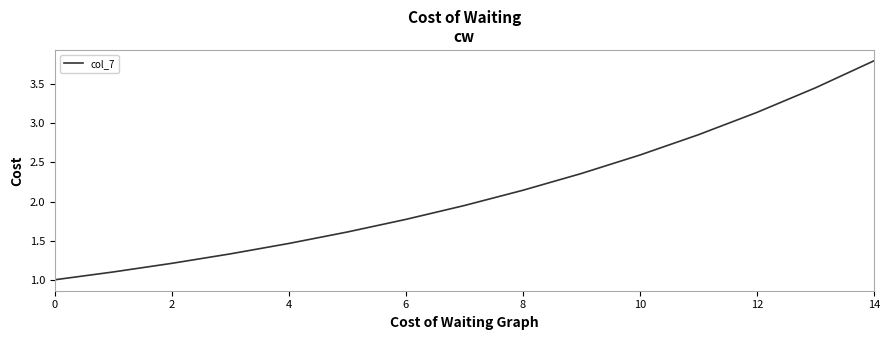

What is the difference between the maximum and minimum values?

2.8